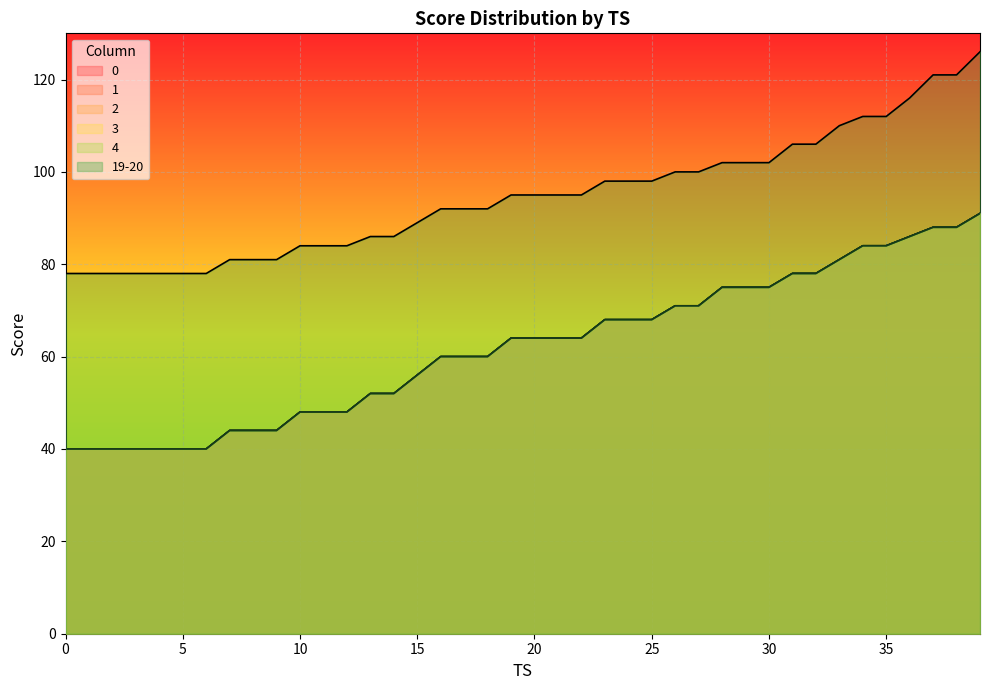

What is the difference between the maximum and minimum values in the 0 series?

51